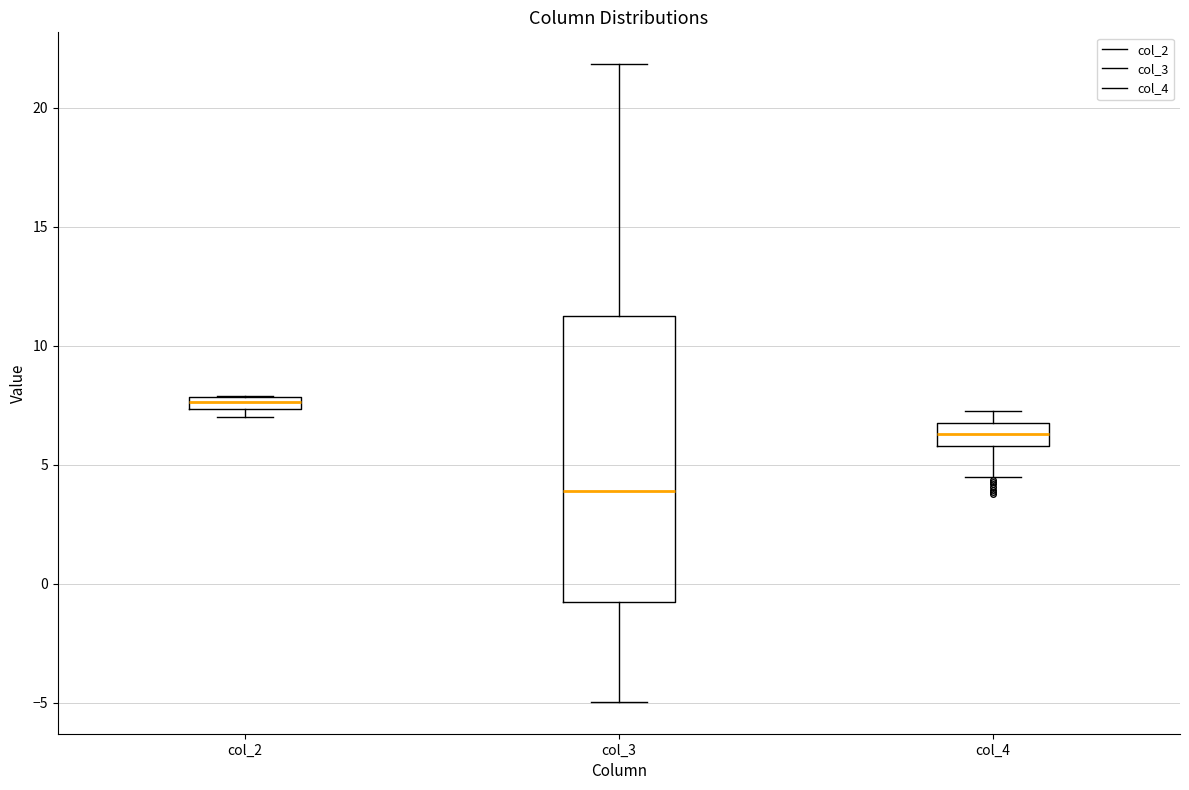

Which box's median line is the highest?

col_2